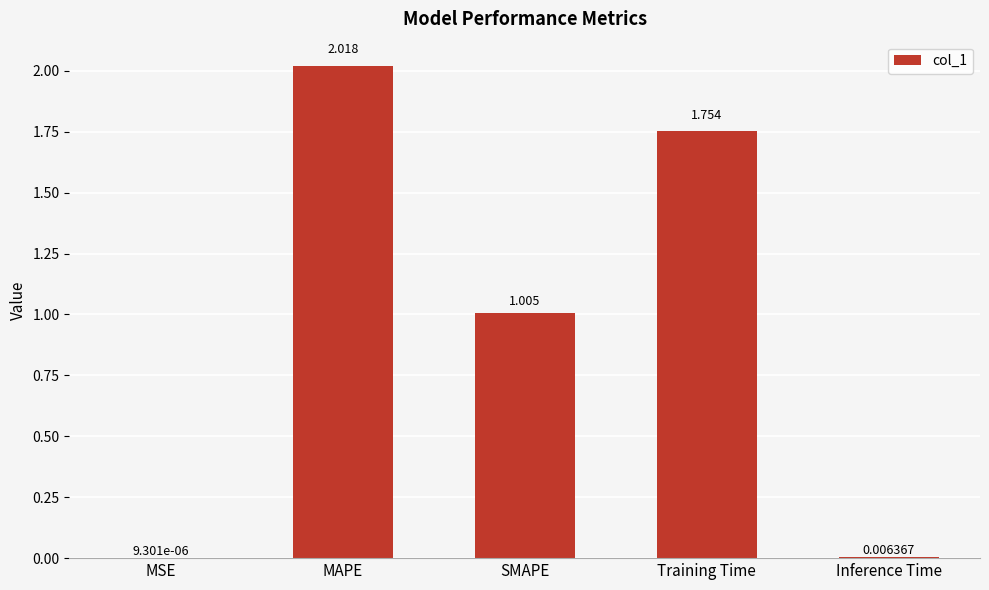

At which label does the data first exceed 1?

MAPE